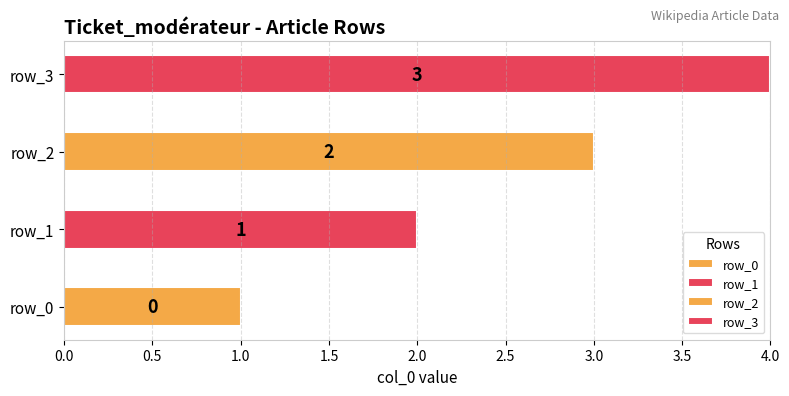

At which category does the chart reach its minimum across all series?

row_0